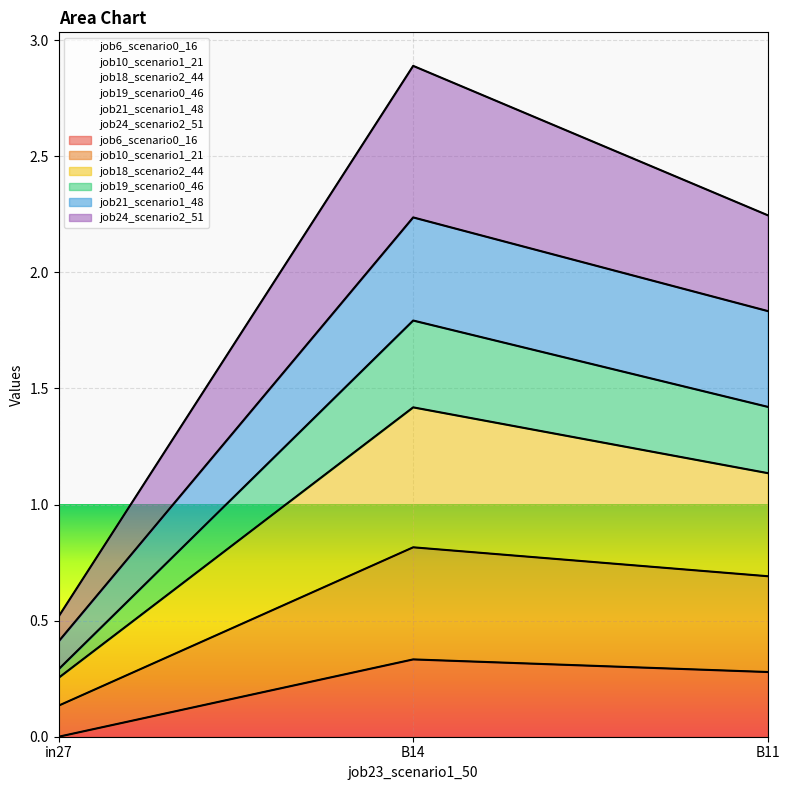

What is the label of the 1st point from the left?

in27